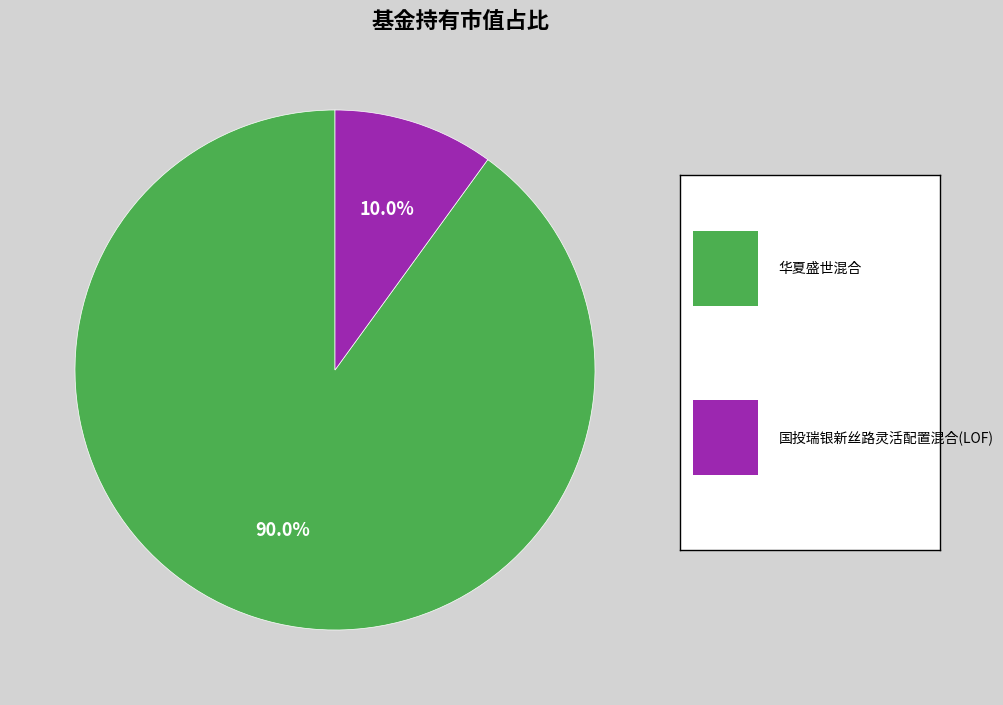

Is there any slice that represents more than half of the pie?

Yes